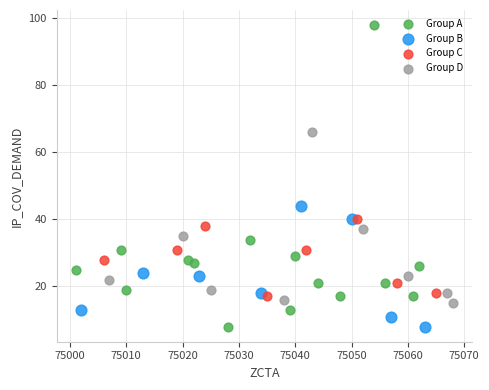

Which series has the widest spread of Y values?

Group A